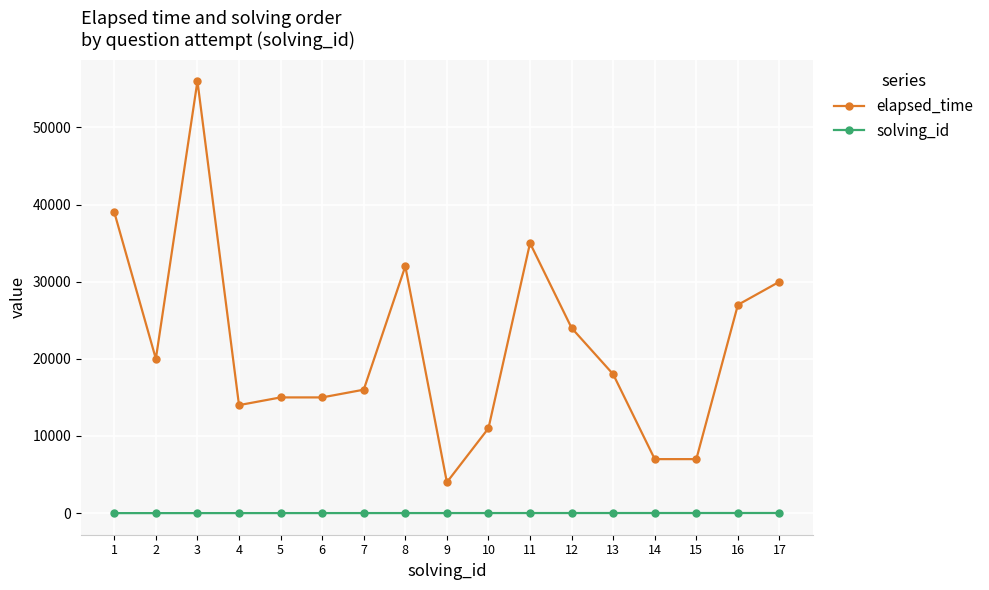

True or false: elapsed_time has a value of 15000 at 6.

True